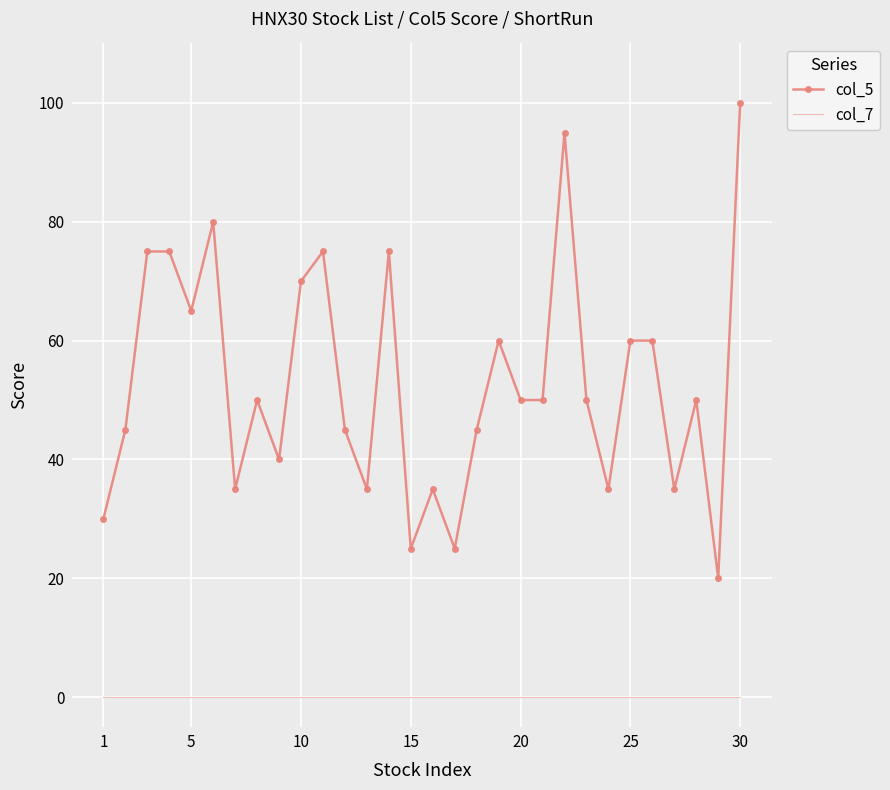

What is the difference between the maximum and minimum values in the col_5 series?

80